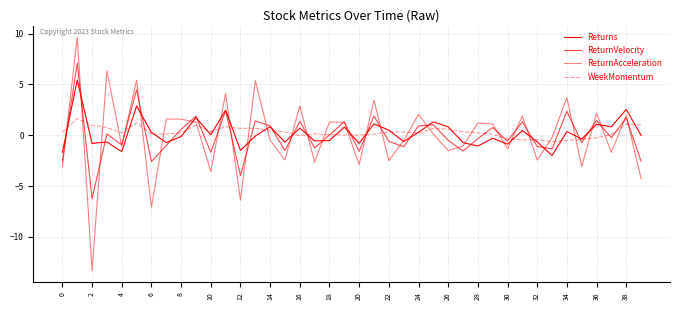

Which series has the widest spread of values?

ReturnAcceleration